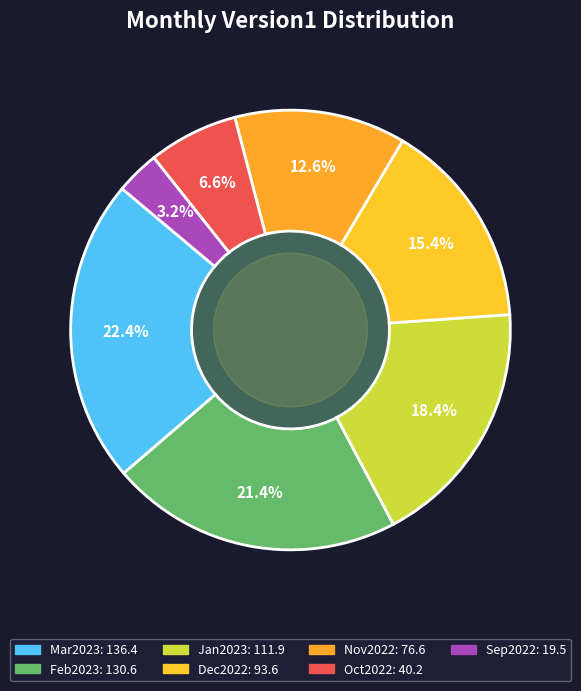

Count the number of slices in the pie.

7